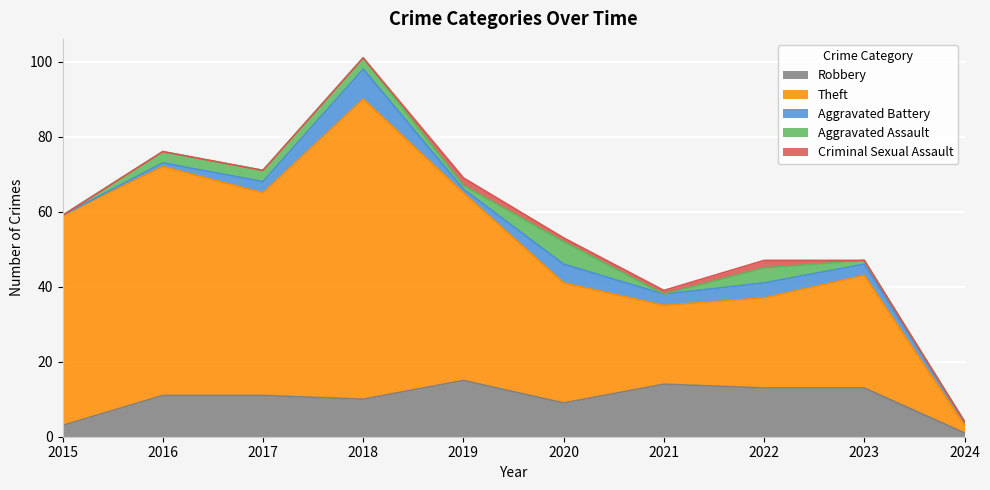

What is the value of the Robbery point at the 4th from the left?

10